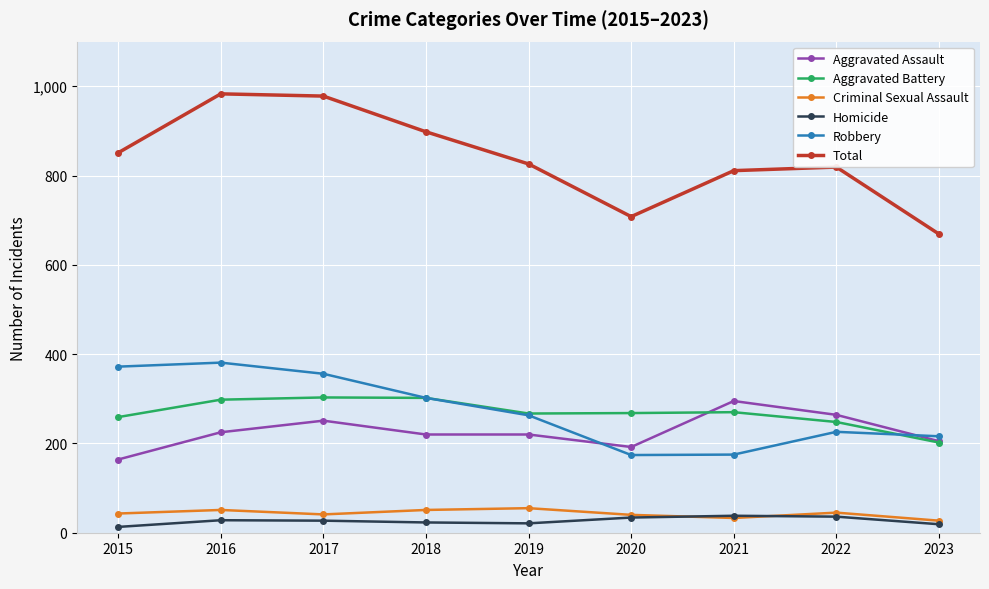

True or false: Aggravated Assault and Total intersect in this chart.

False